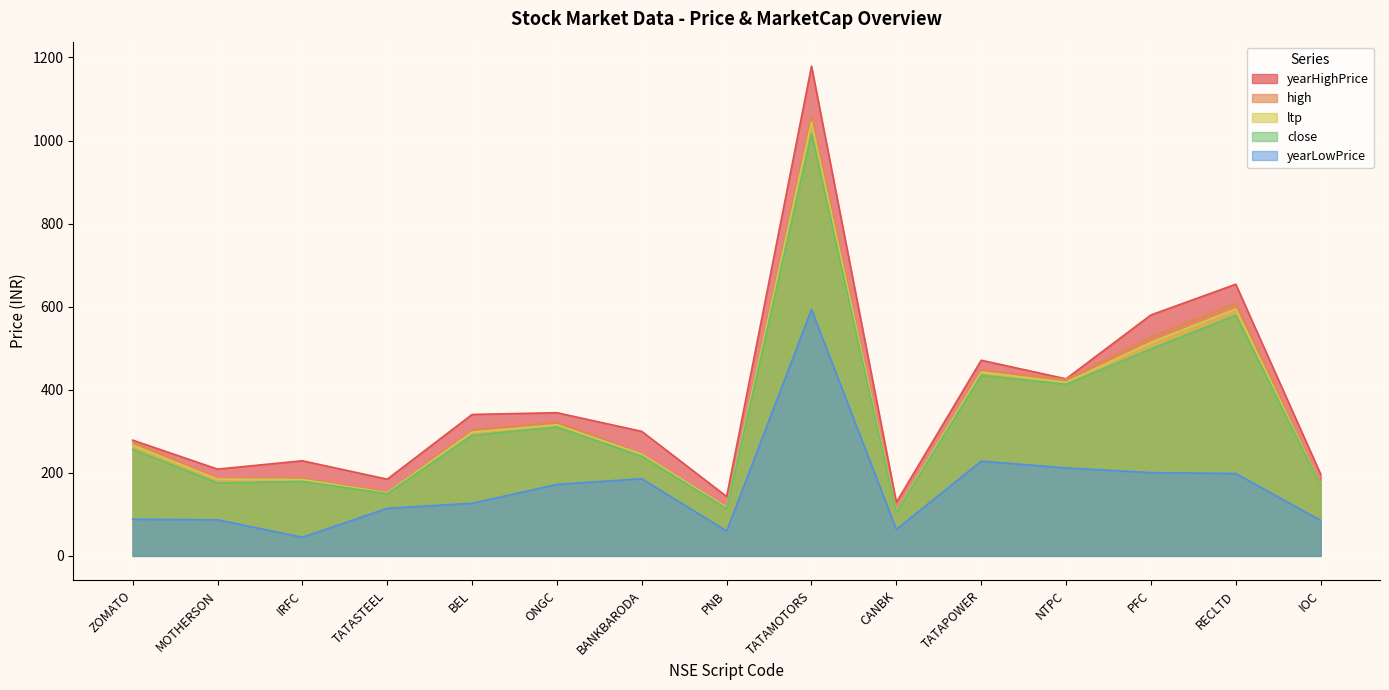

True or false: ltp and yearLowPrice intersect in this chart.

False